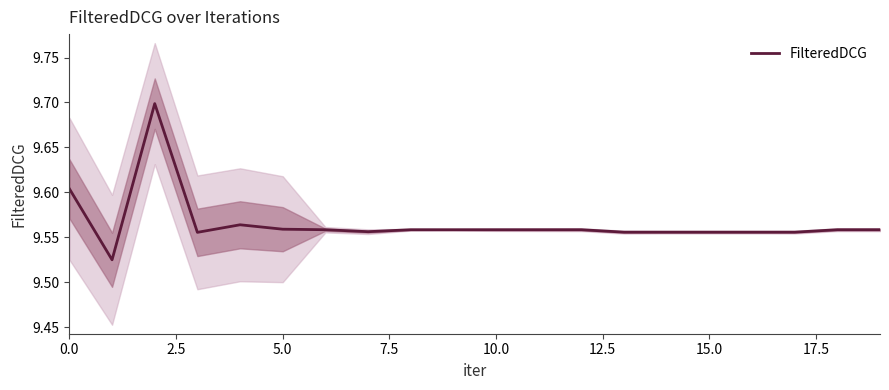

How many interior local valleys (lower than both neighbors) does the data have?

3